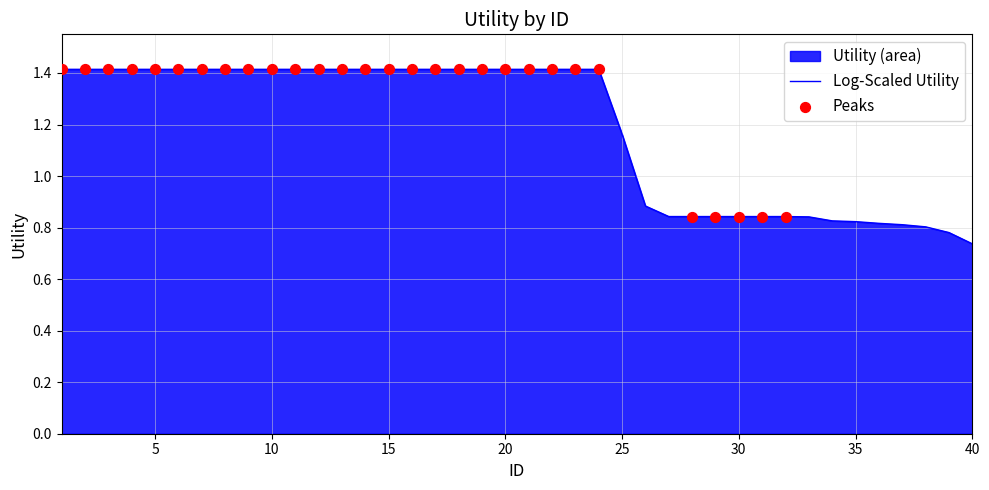

Approximately how many times larger is the value at 7 compared to 3?

1.0